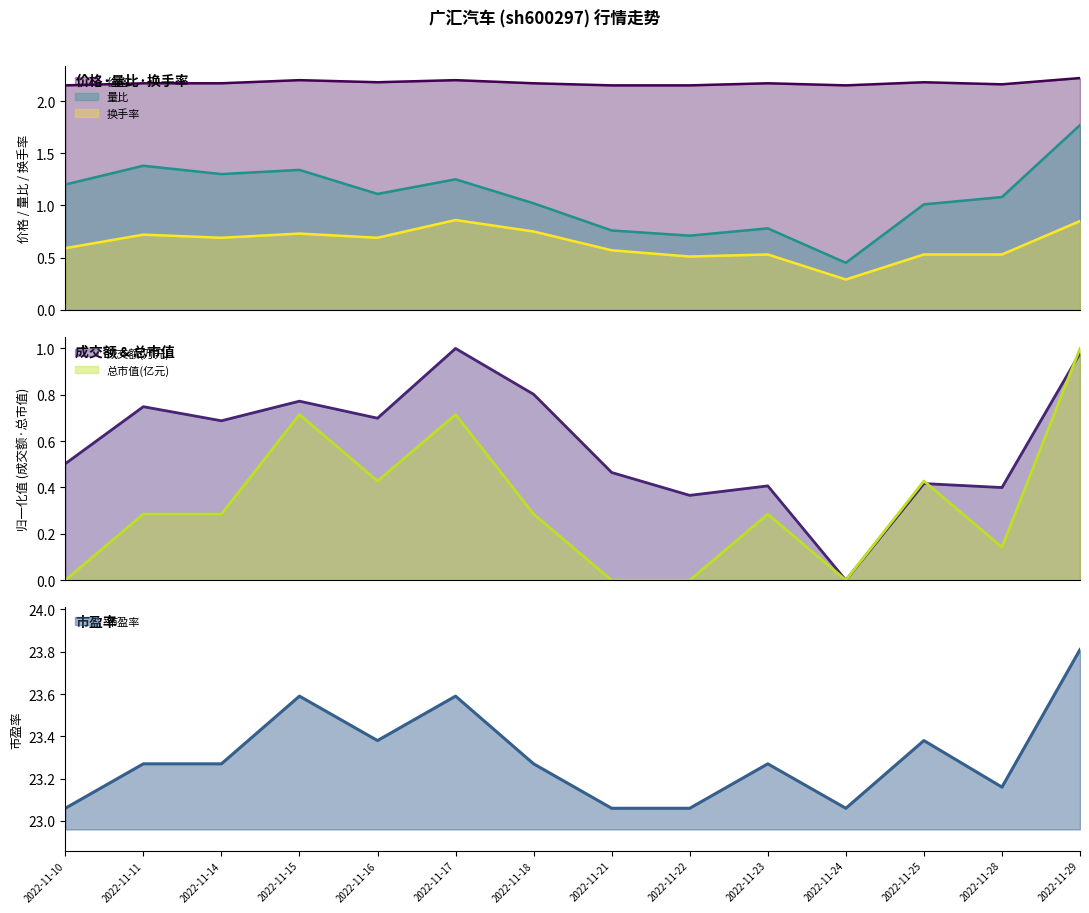

List the labels in order of 量比 value, largest first.

2022-11-29, 2022-11-11, 2022-11-15, 2022-11-14, 2022-11-17, 2022-11-10, 2022-11-16, 2022-11-28, 2022-11-18, 2022-11-25, 2022-11-23, 2022-11-21, 2022-11-22, 2022-11-24